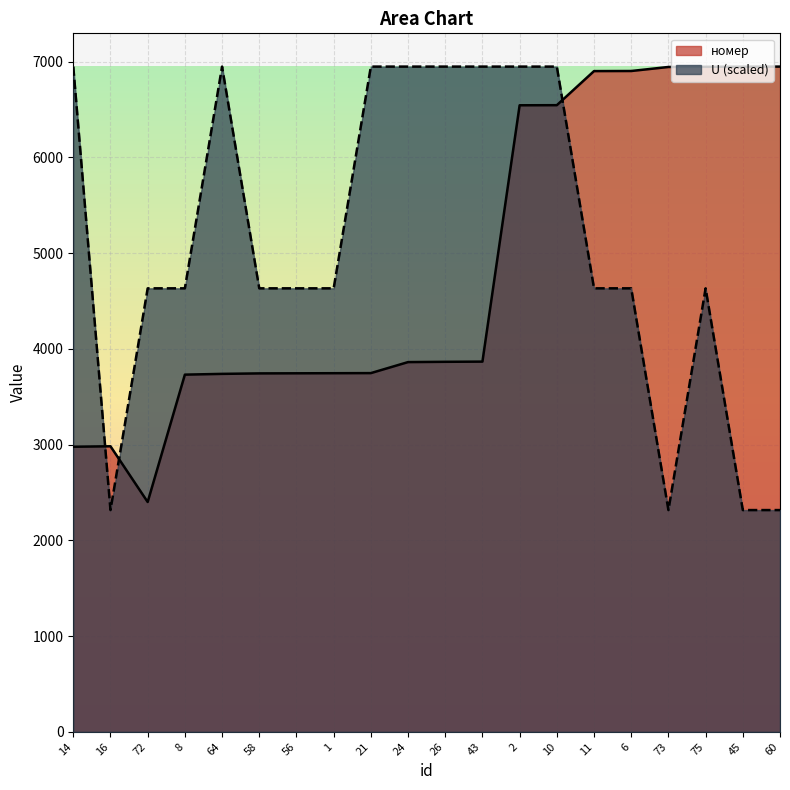

After their last crossing, which series has the higher values: U or номер?

номер